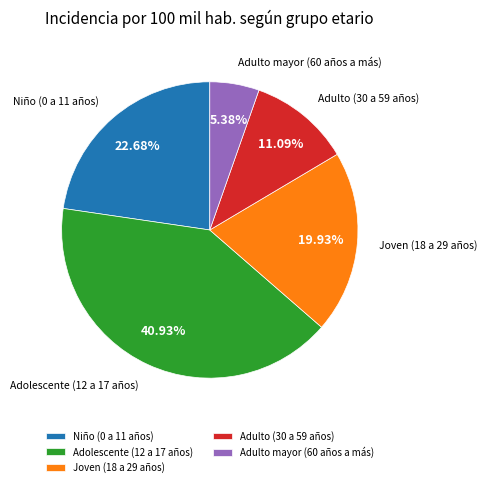

Is there any slice that represents more than half of the pie?

No